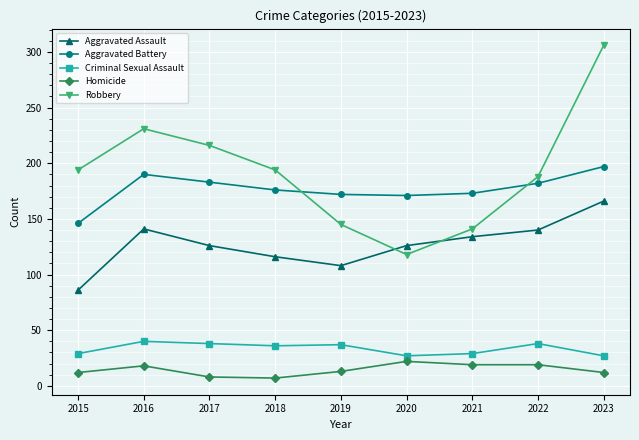

Read the Robbery value at 2017.

216